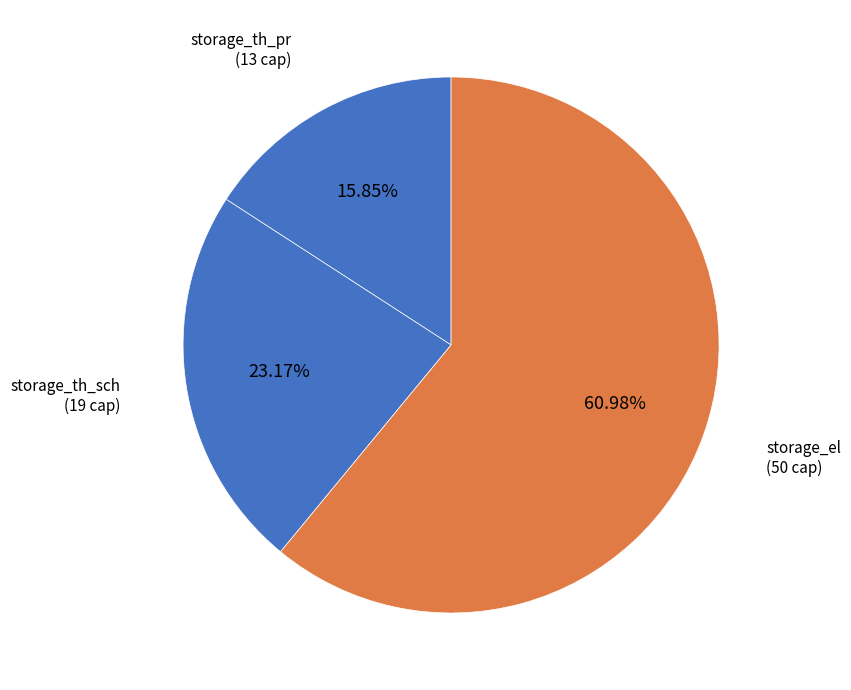

Is it true that storage_th_pr is 23% of the pie?

False